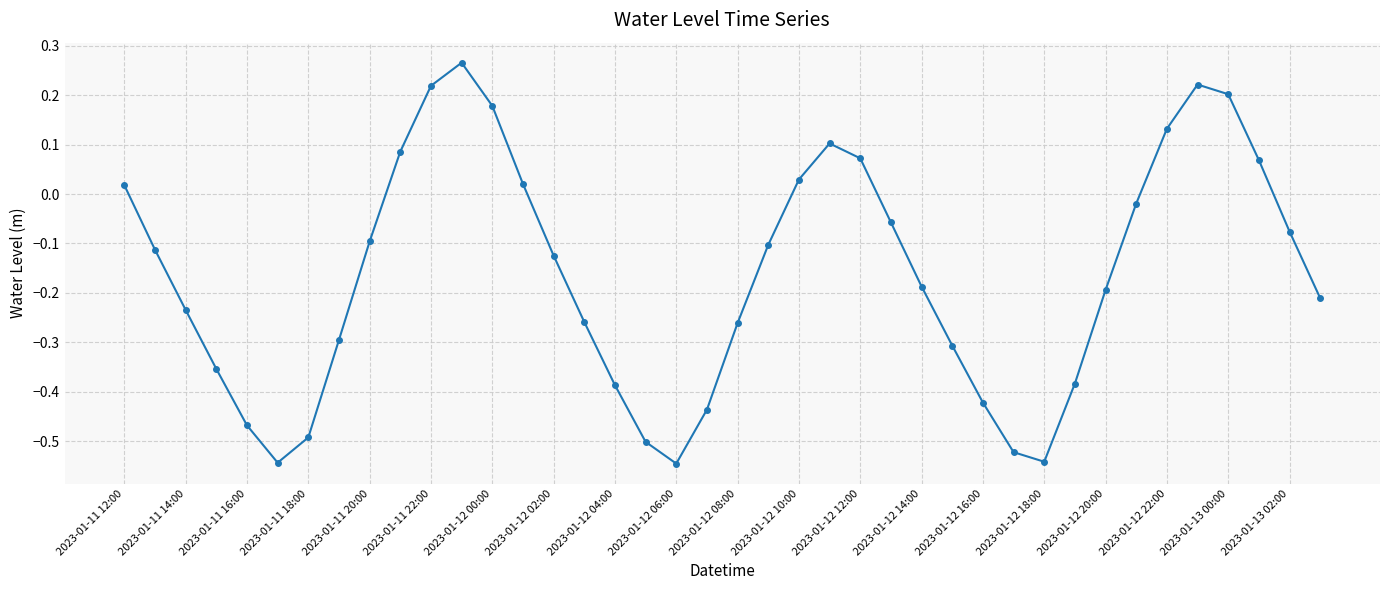

True or false: there are more than 1 points higher than both neighbors.

True